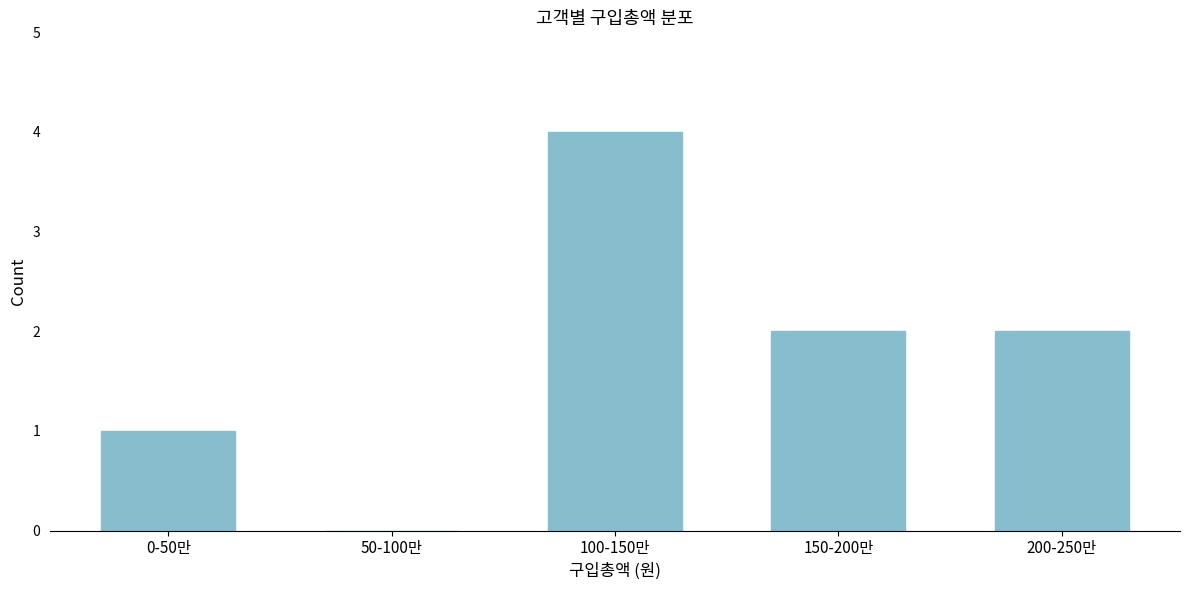

Reading left to right, what are all the values shown in this chart?

0-50만=1	50-100만=0	100-150만=4	150-200만=2	200-250만=2